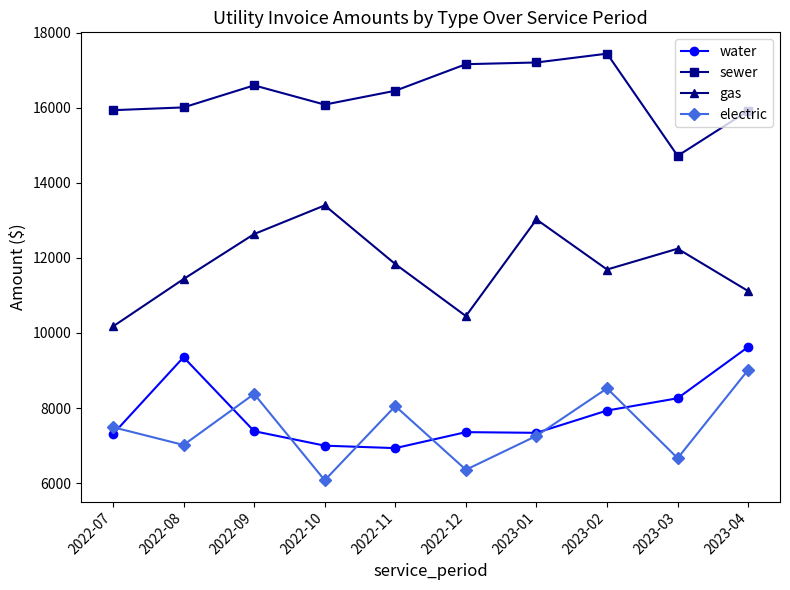

True or false: water and gas cross at least once.

False